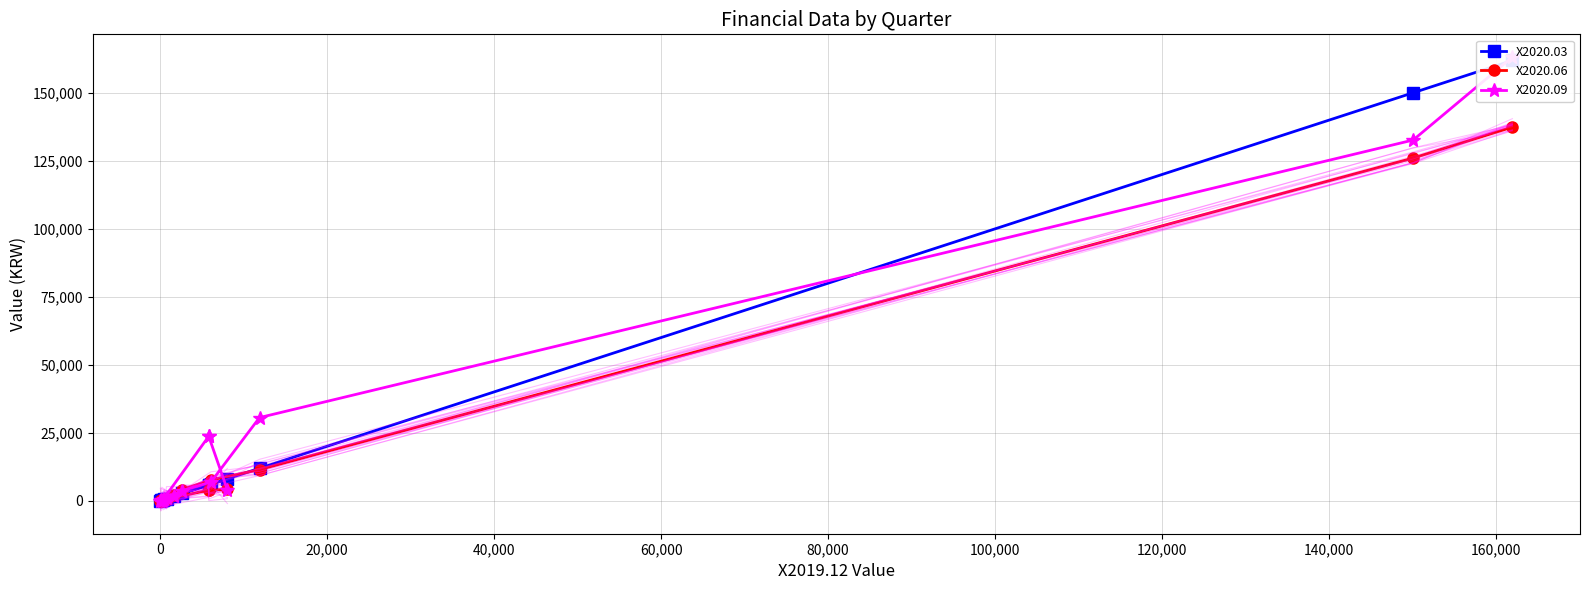

Reading left to right, extract all data points from this chart.

X2020.03: 161992	150102	11890	6083	2651	748	475	63	182	1639	0	324	5807	5807	8045
X2020.06: 137465	126068	11398	7573	4079	767	378	82	1	1945	0	322	3825	3825	4144
X2020.09: 163249	132703	30546	6882	3688	794	505	74	-34	1524	0	331	23663	23663	3869